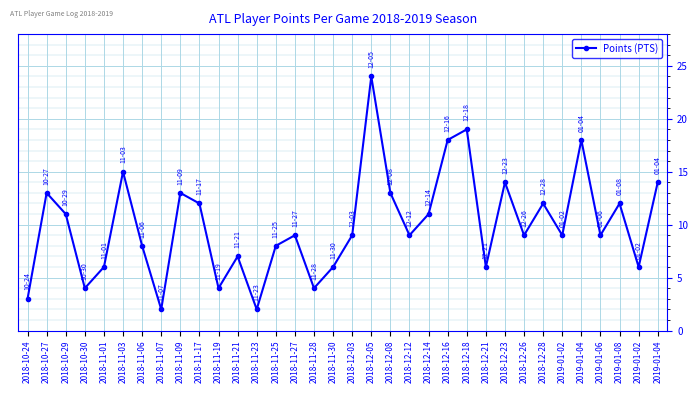

How many series are shown in this chart?

1